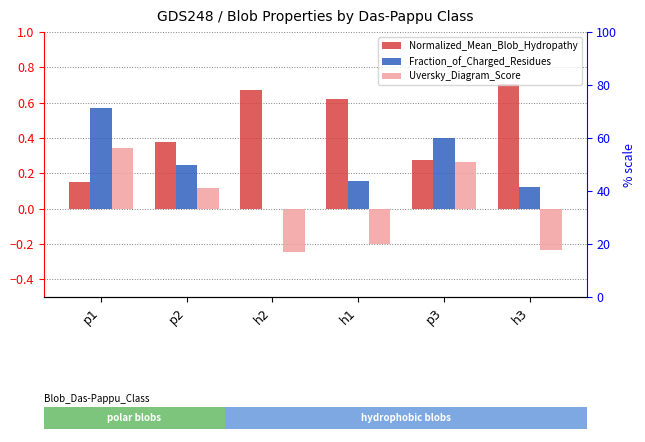

How many bars are there in total?

18